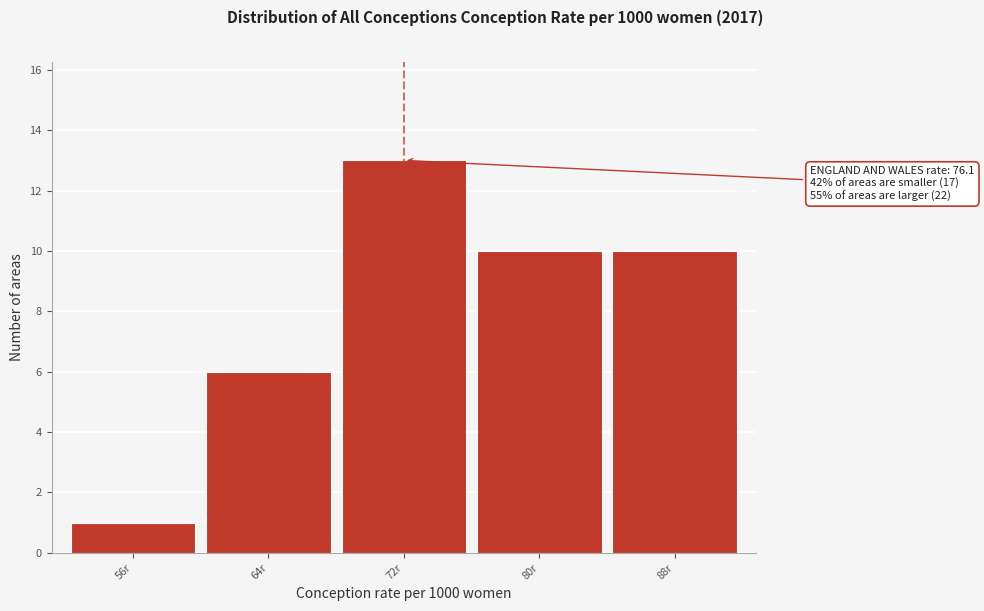

Reading left to right, what are all the values shown in this chart?

1	6	13	10	10